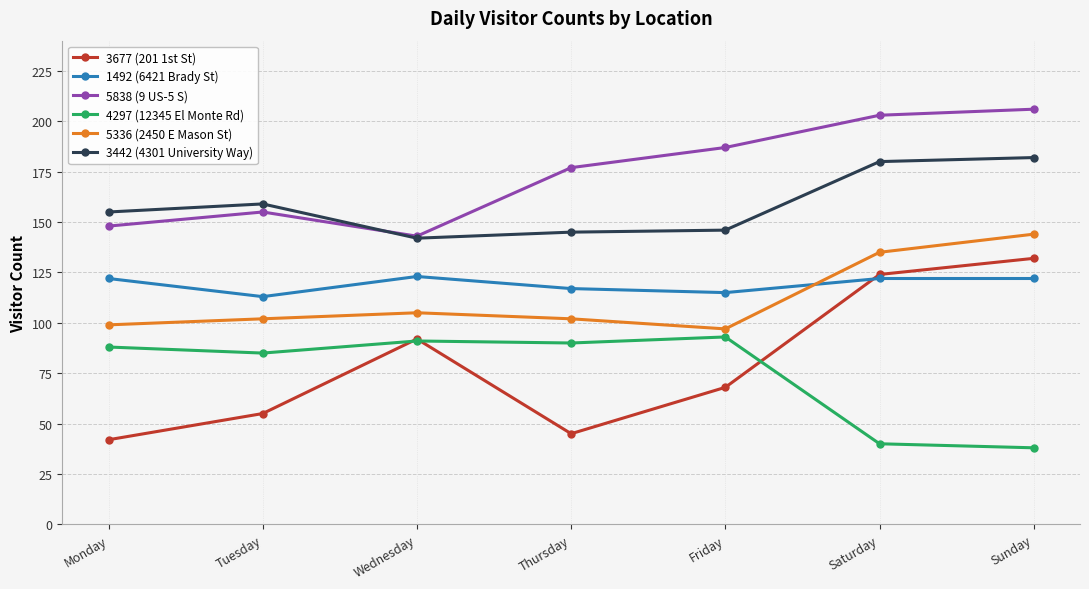

What is the lowest value of the 1492 (6421 Brady St) series?

113